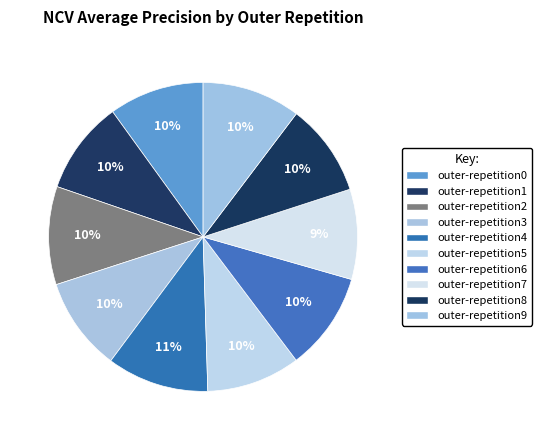

Does outer-repetition3 represent more than half of the total?

No